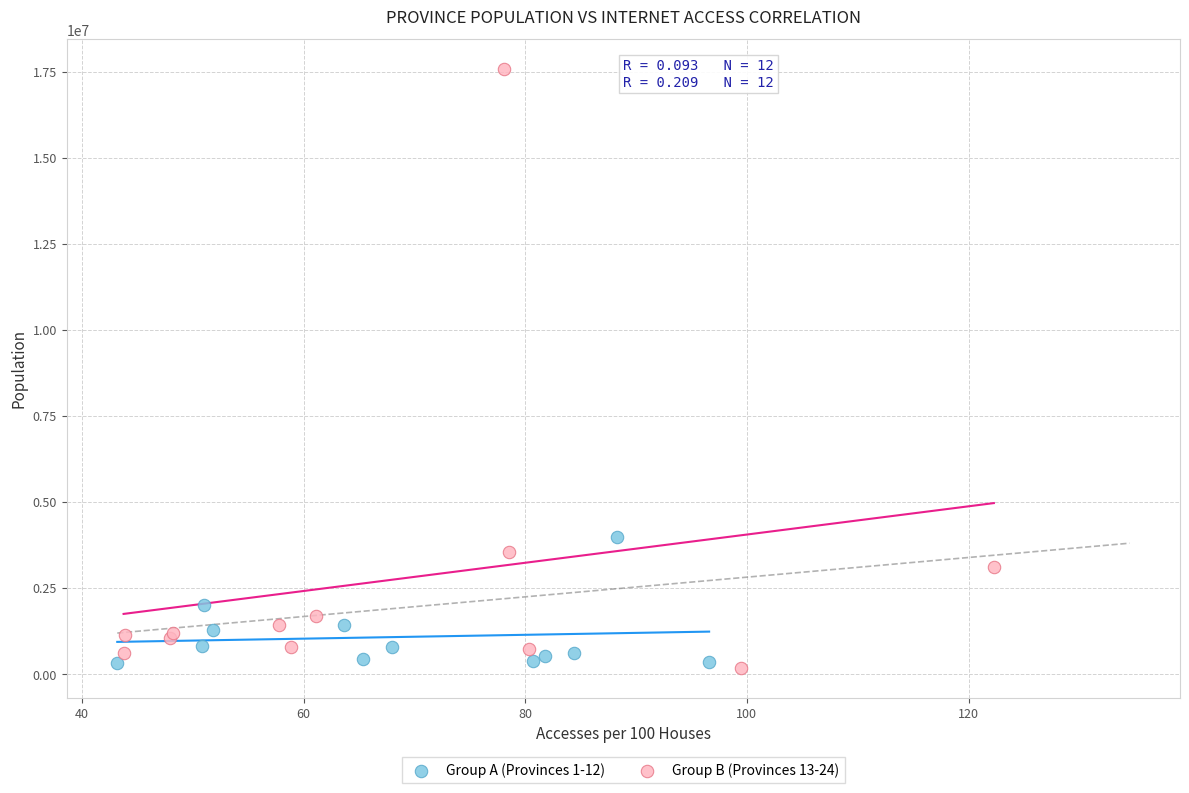

Which series contains the highest Y value?

Group B (Provinces 13-24)